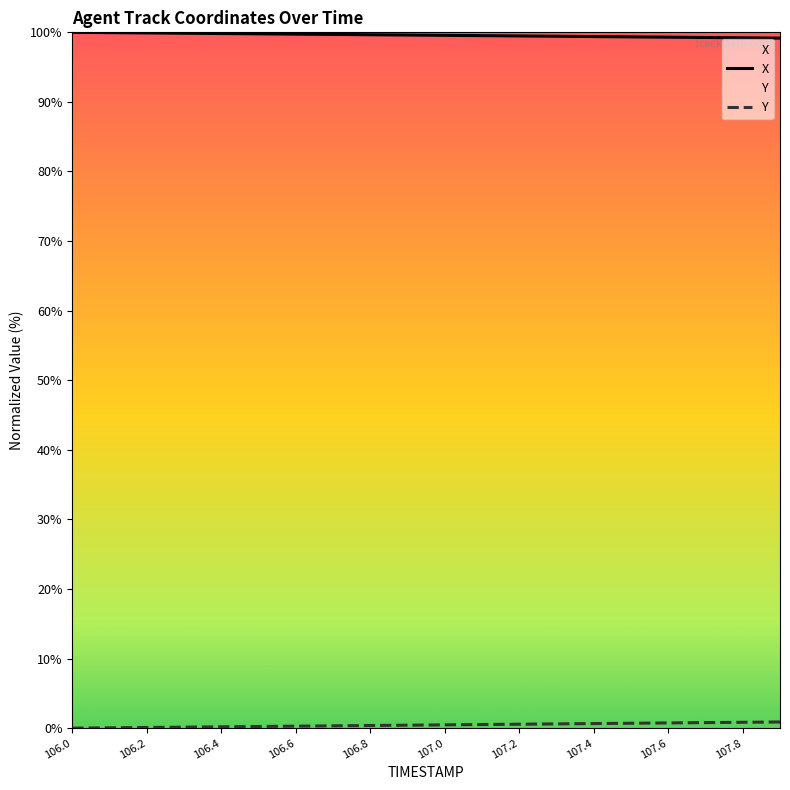

Which series has the largest total across all categories?

X